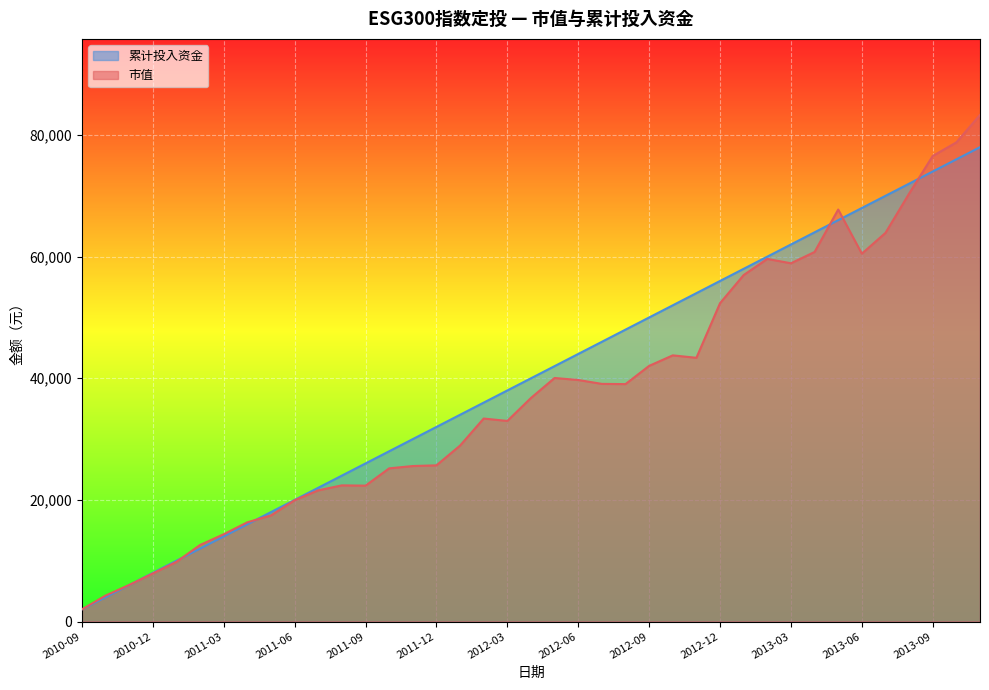

The value of 市值 at 2012-03 is 48084.5. True or false?

False